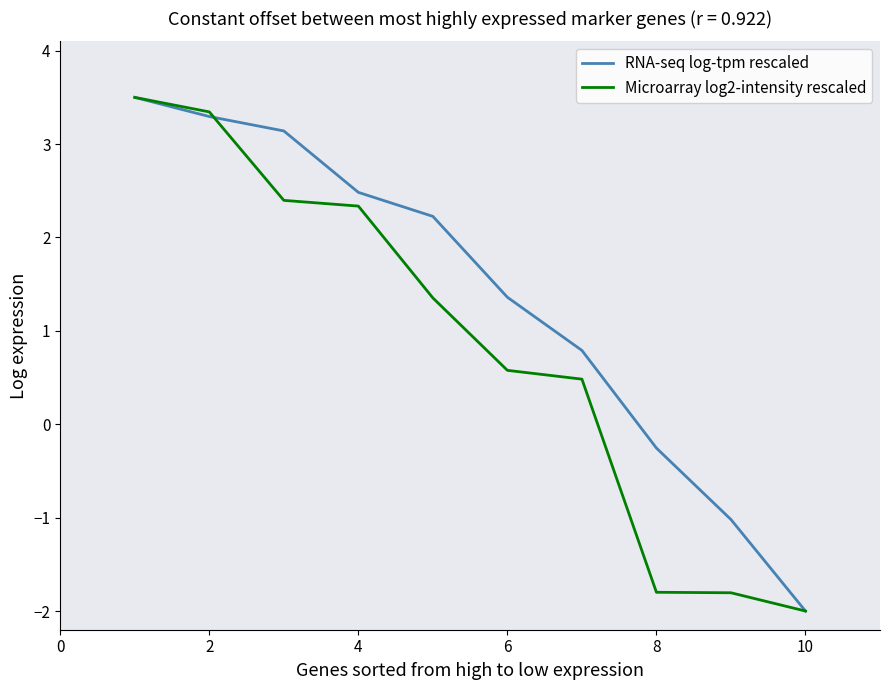

Which series has the largest total across all categories?

RNA-seq log-tpm rescaled